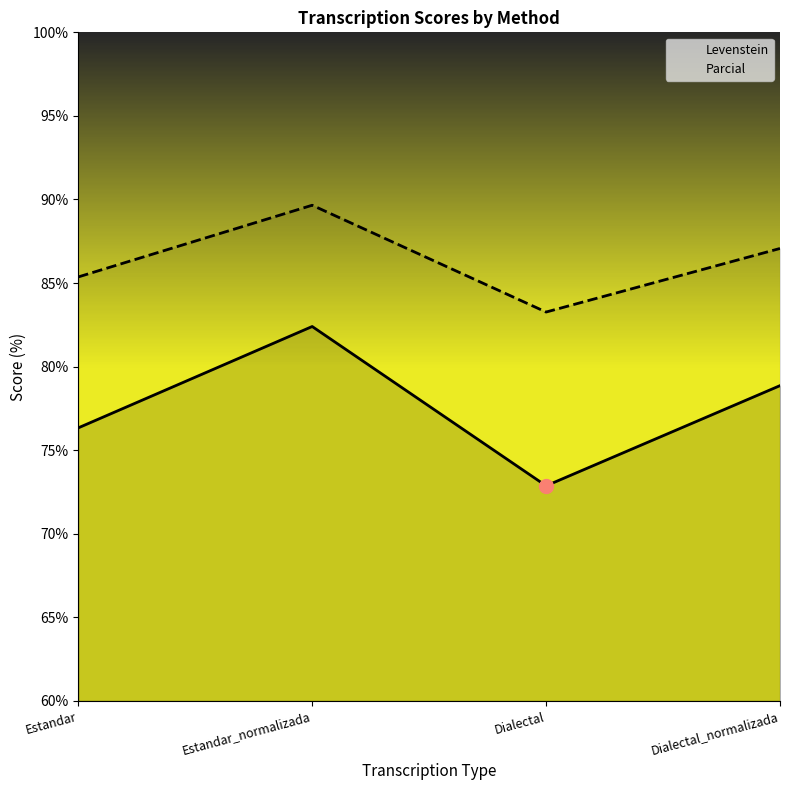

Where is Parcial nearest to the value 86?

Estandar